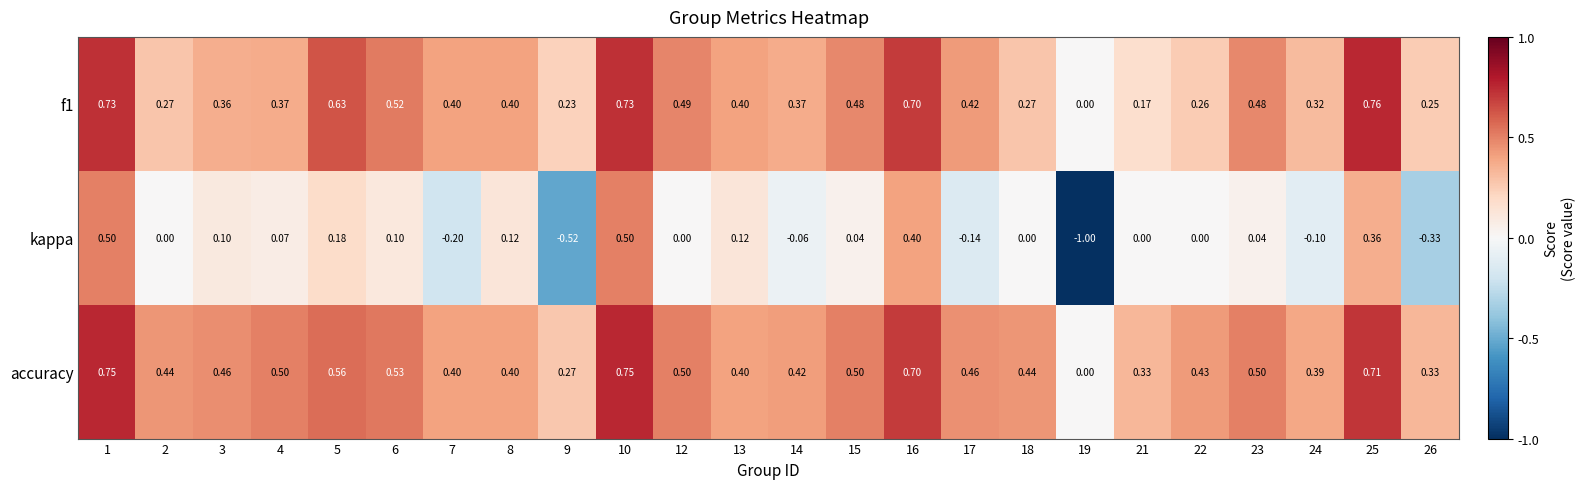

Which series has the widest spread of values?

kappa